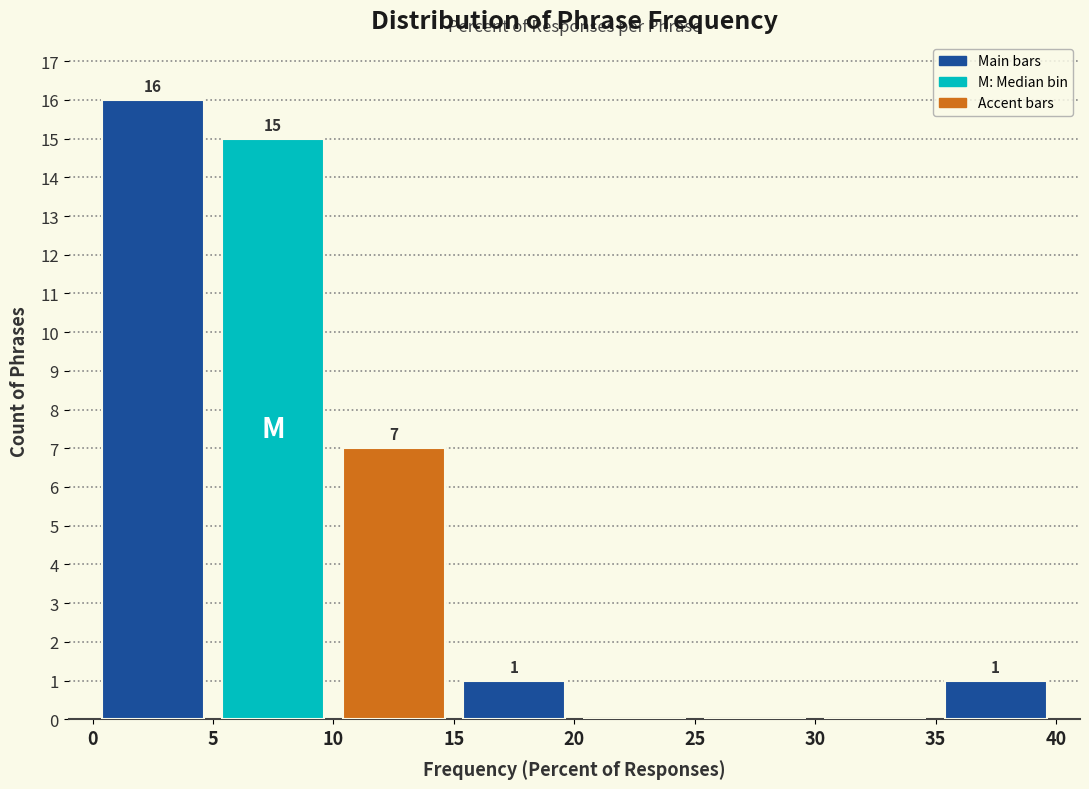

Which range on the x-axis has the tallest bar?

0 to 5